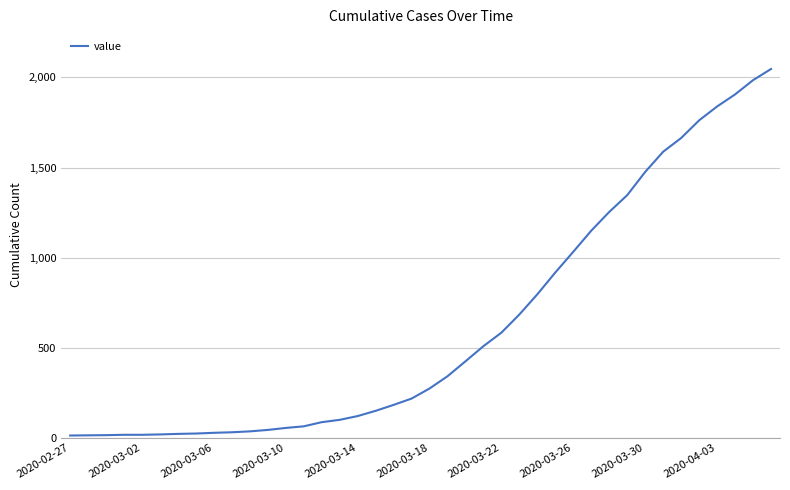

What is the greatest value displayed?

2047